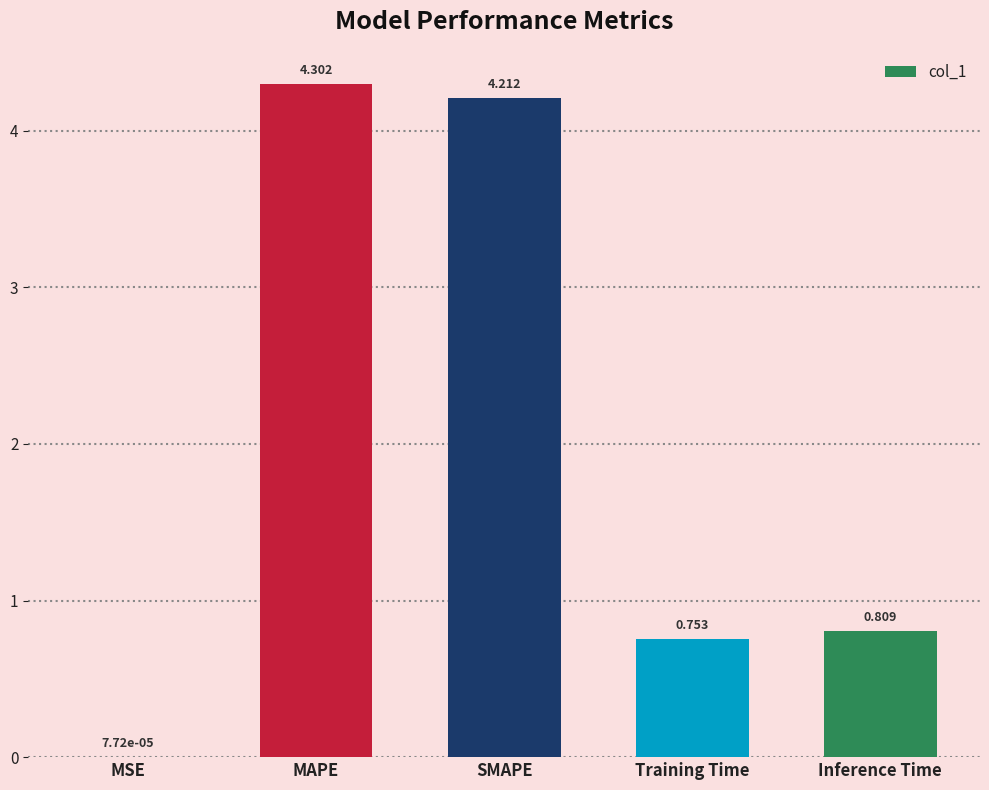

Is it true that the value at MAPE is 1.7?

False